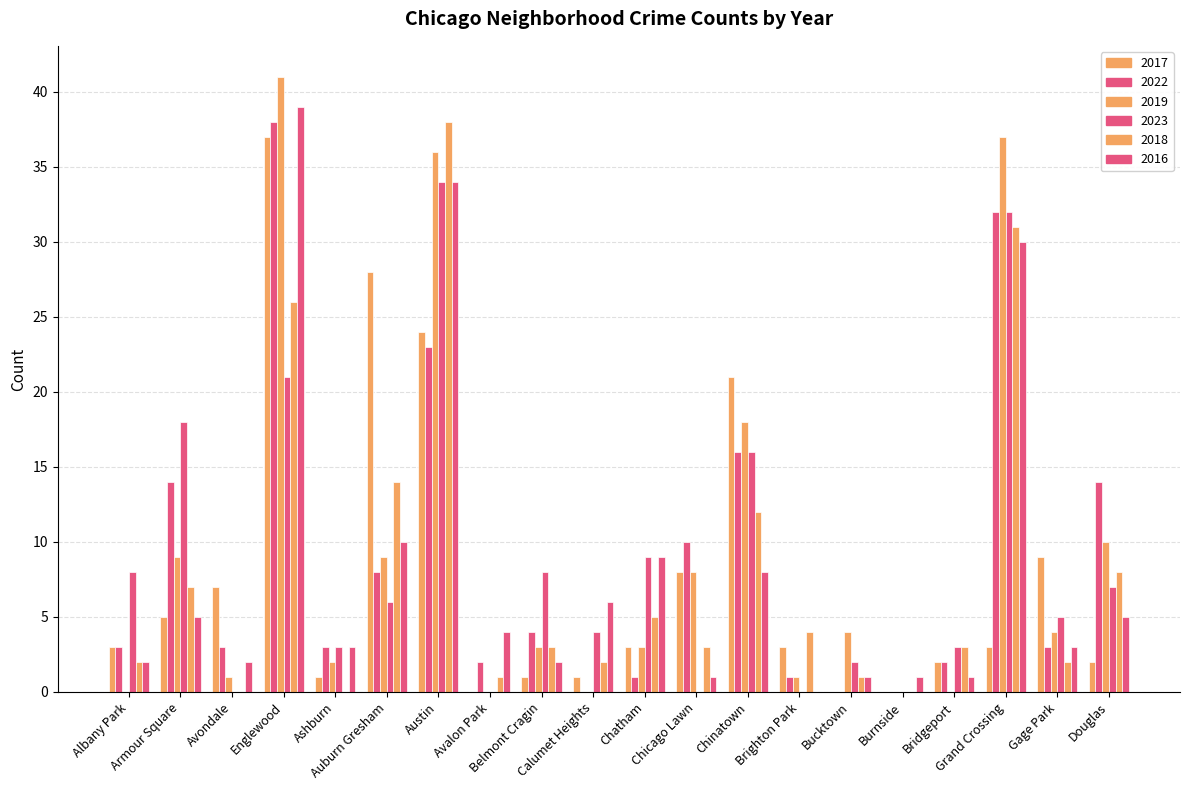

What is the spread (max minus min) of values at Albany Park?

8